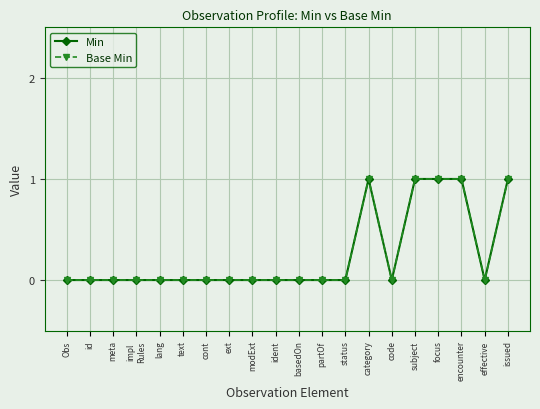

Does the chart have visible grid lines?

Yes